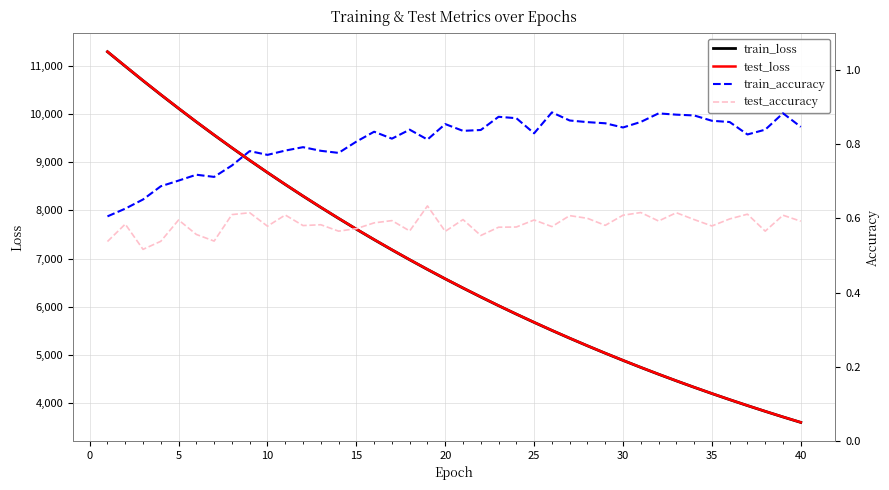

Count the train_accuracy values in the range 0 to 1.

40